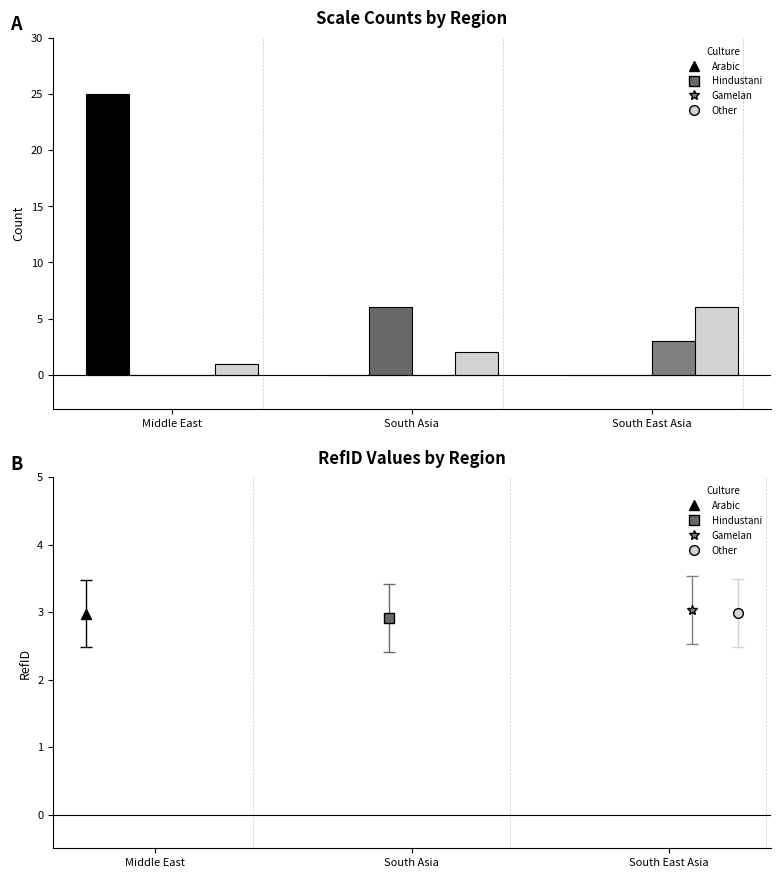

Is the value of Other at South East Asia greater than the value of Gamelan at South East Asia?

Yes